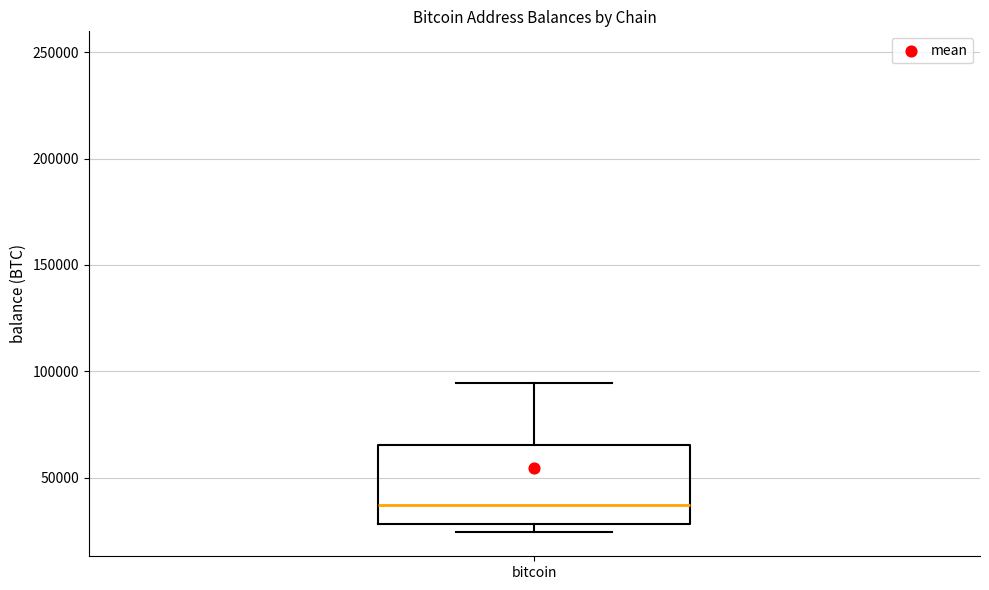

Transcribe this box plot: give where the median line is, the range the box spans, and where the two whiskers end, as read against the y-axis. The values are not printed on the chart, so give them approximately, as read against the axis.

median 35000, box 30000 to 65000, whiskers 25000 to 95000